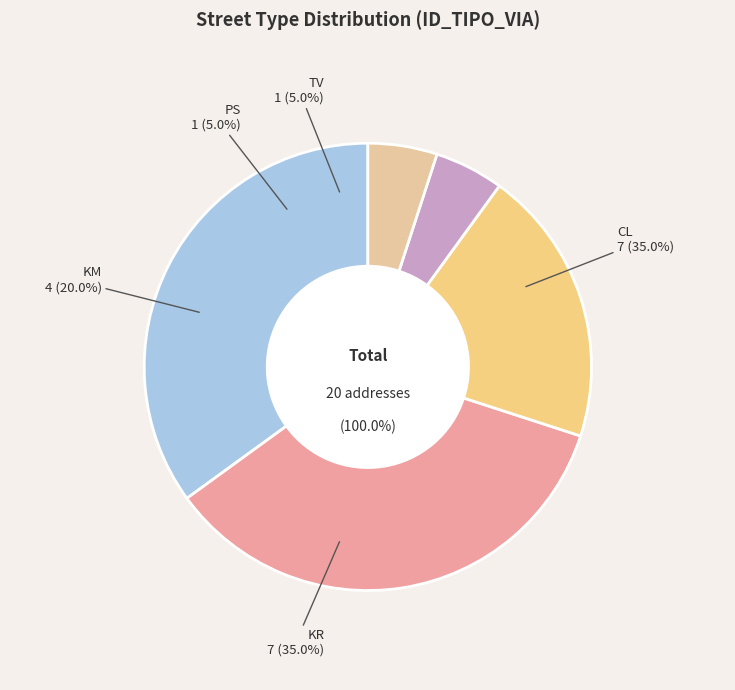

What is the largest slice in the pie chart?

CL